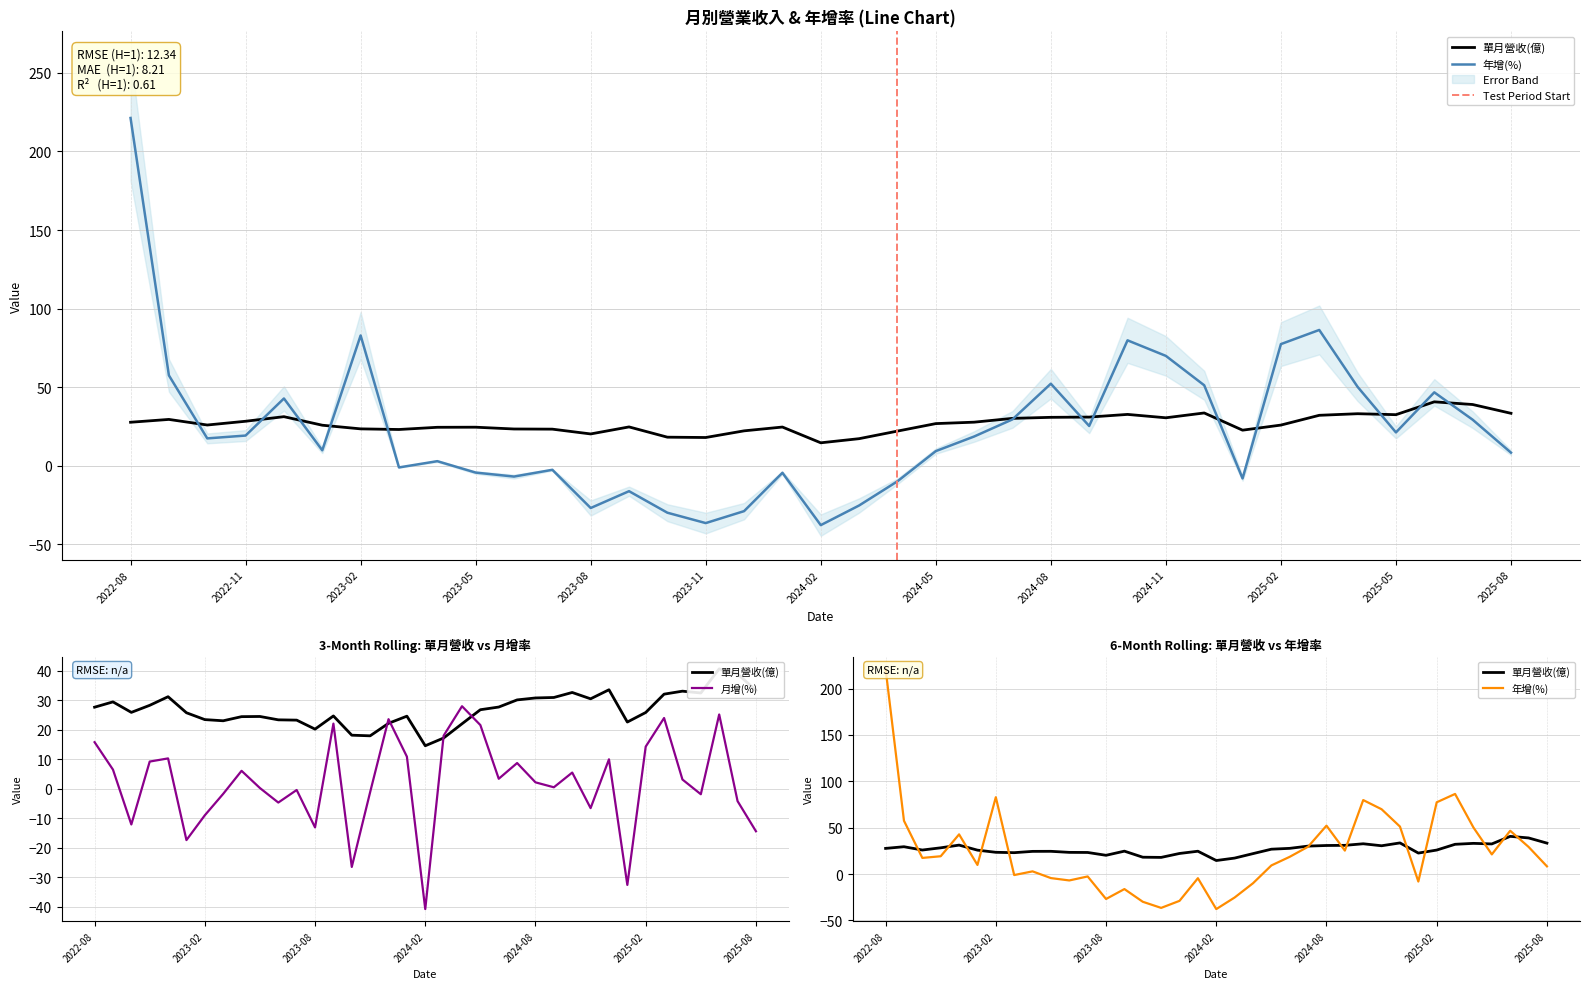

What are all the series names shown in the legend?

單月營收(億), 月增(%), 年增(%)